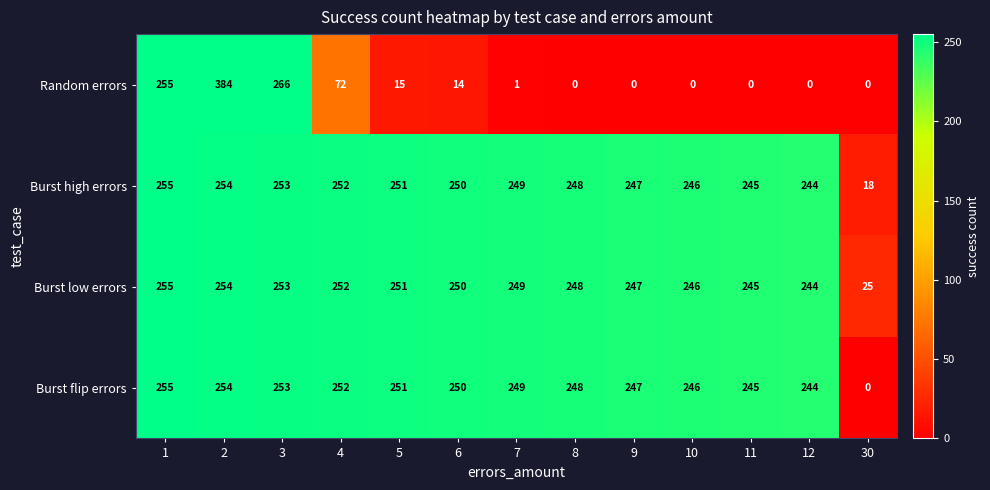

What is the sum of all Burst high errors values?

3012